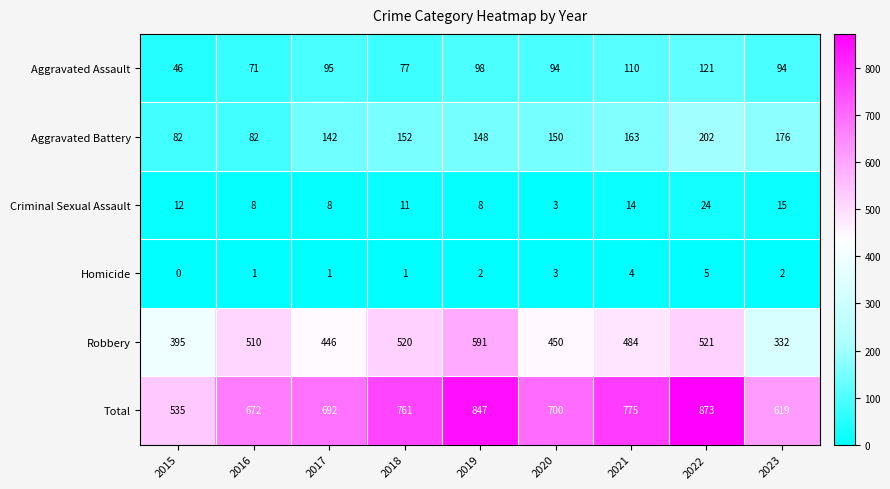

Which series has the largest range (max minus min)?

Total